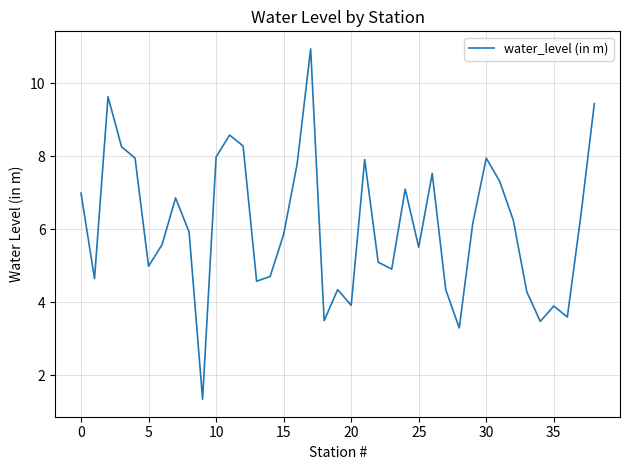

What is the sum of all values?

237.1